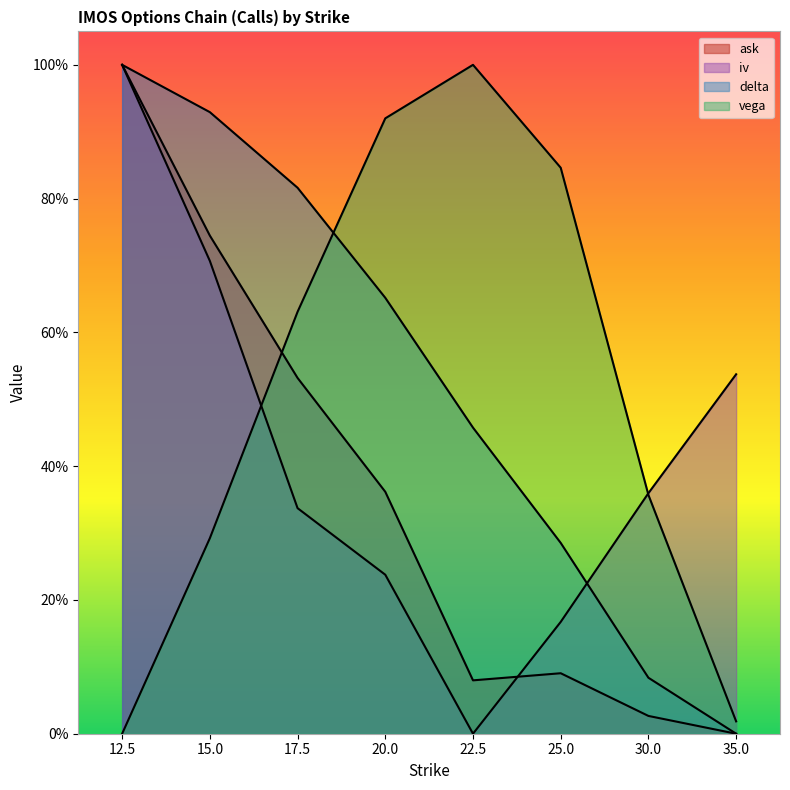

At which label does vega reach its peak?

22.5